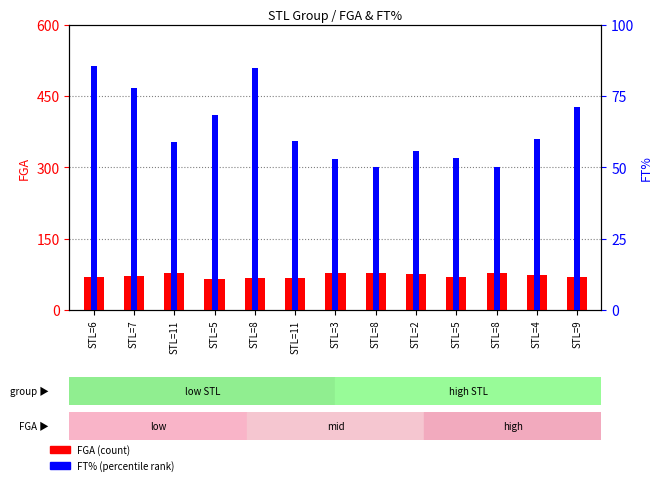

Reading left to right, list all the values displayed in this chart.

FGA: 69.0	72.0	78.0	65.0	68.0	67.0	77.0	78.0	75.0	70.0	78.0	73.0	69.0
FT%: 85.7	77.8	58.8	68.4	85.0	59.1	52.9	50.0	55.6	53.3	50.0	60.0	71.1